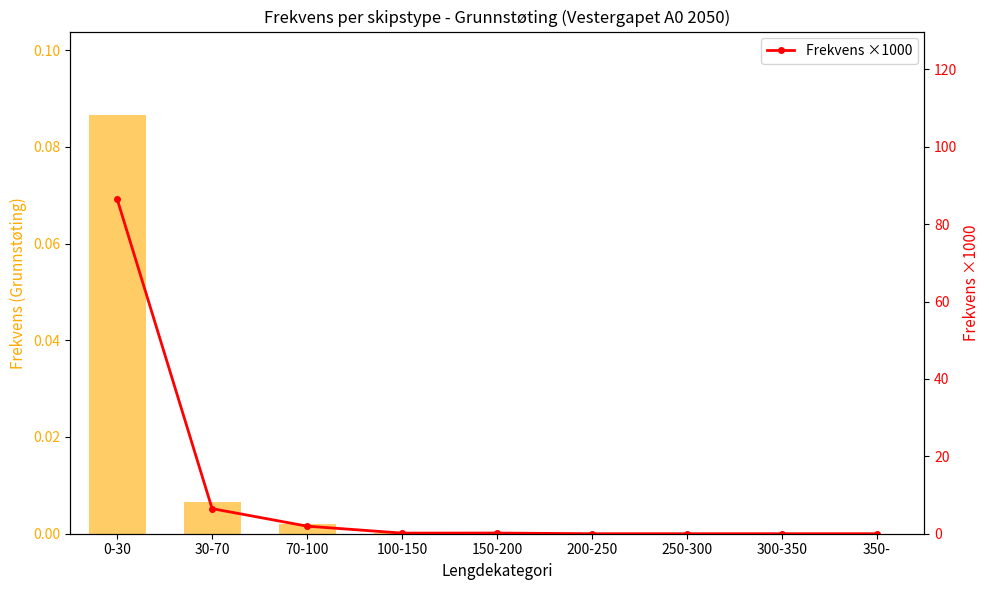

How many data points in Grunnstøting are above 0?

5